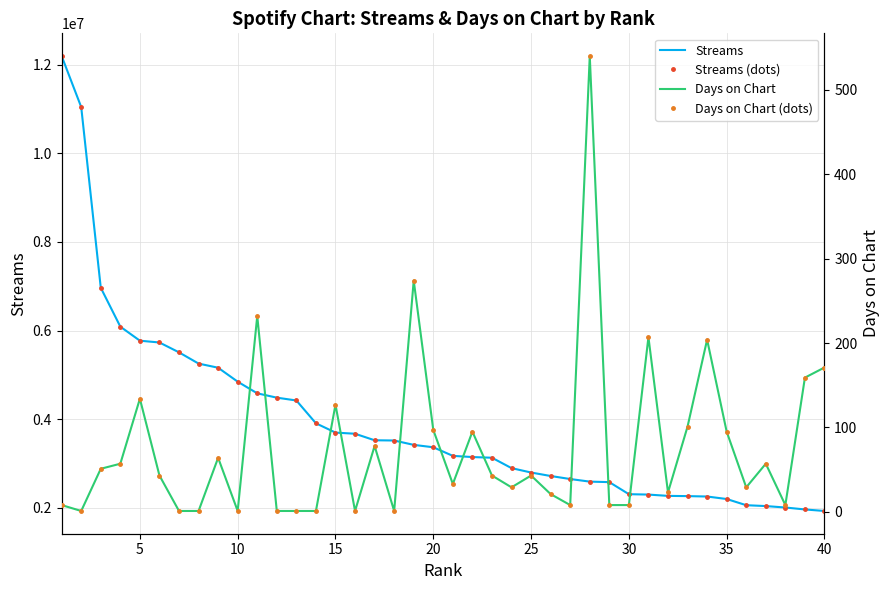

What is the sum of all Streams (points) values?

156467321